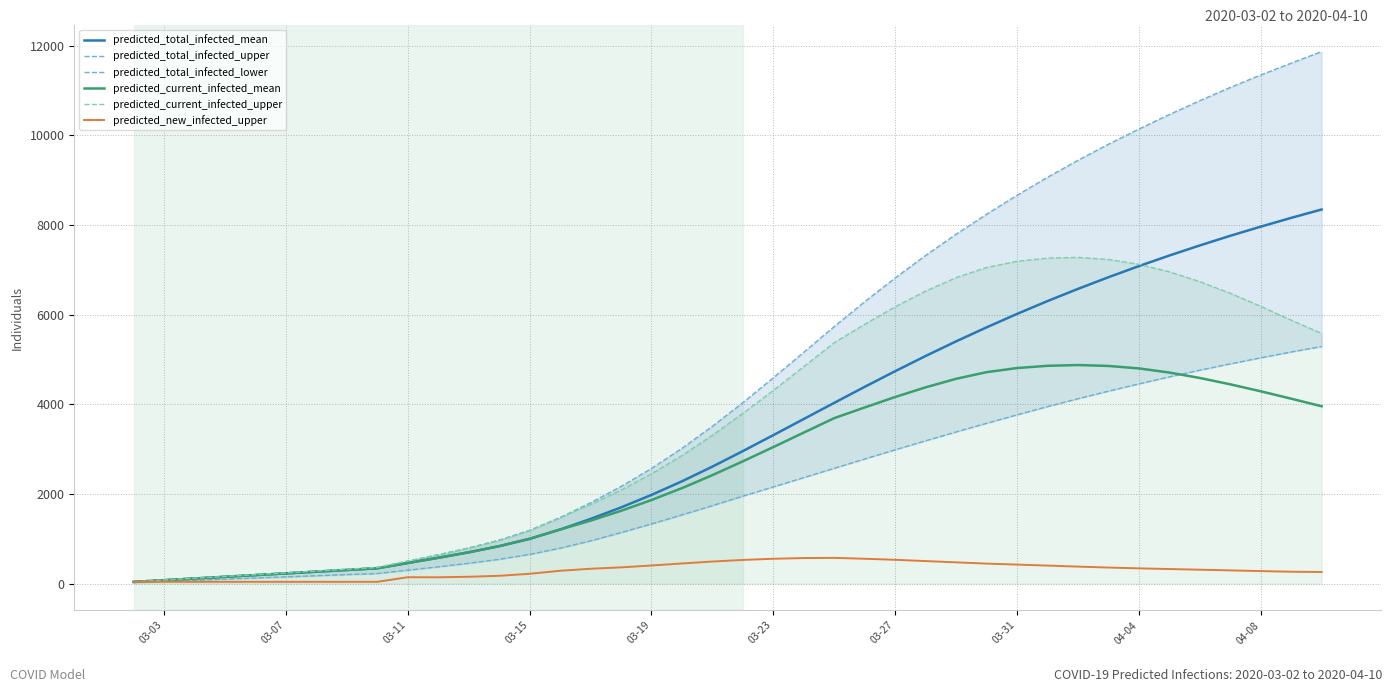

True or false: predicted_current_infected_mean and predicted_current_infected_upper intersect in this chart.

False